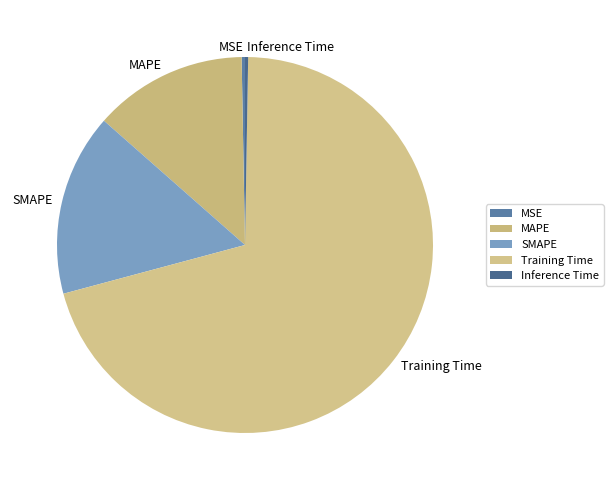

Is it true that MSE is 9% of the pie?

False